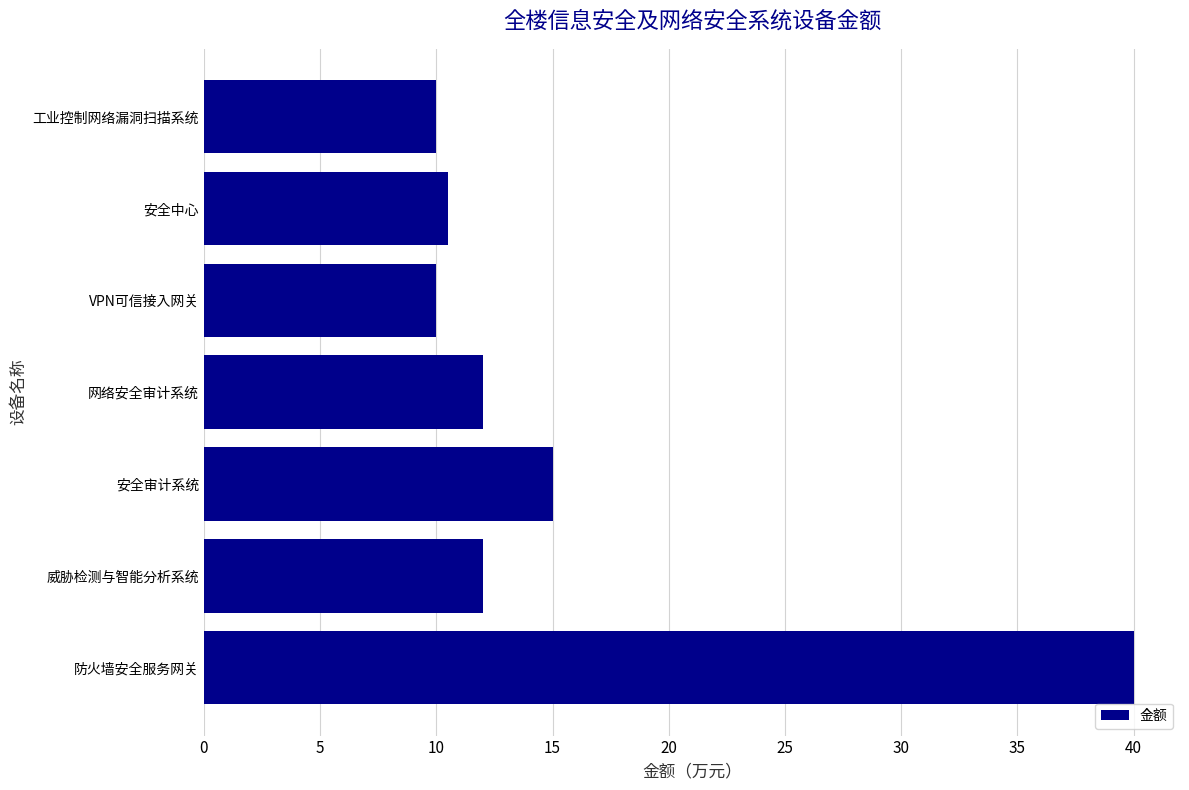

What is the difference between the maximum and minimum values?

30.0